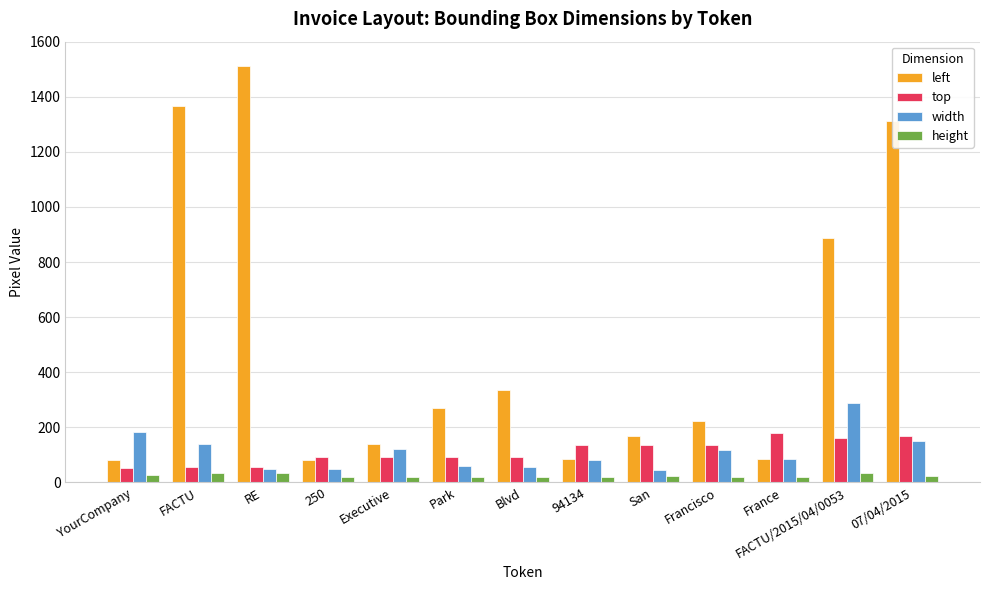

Is it true that height equals 34 at FACTU?

True